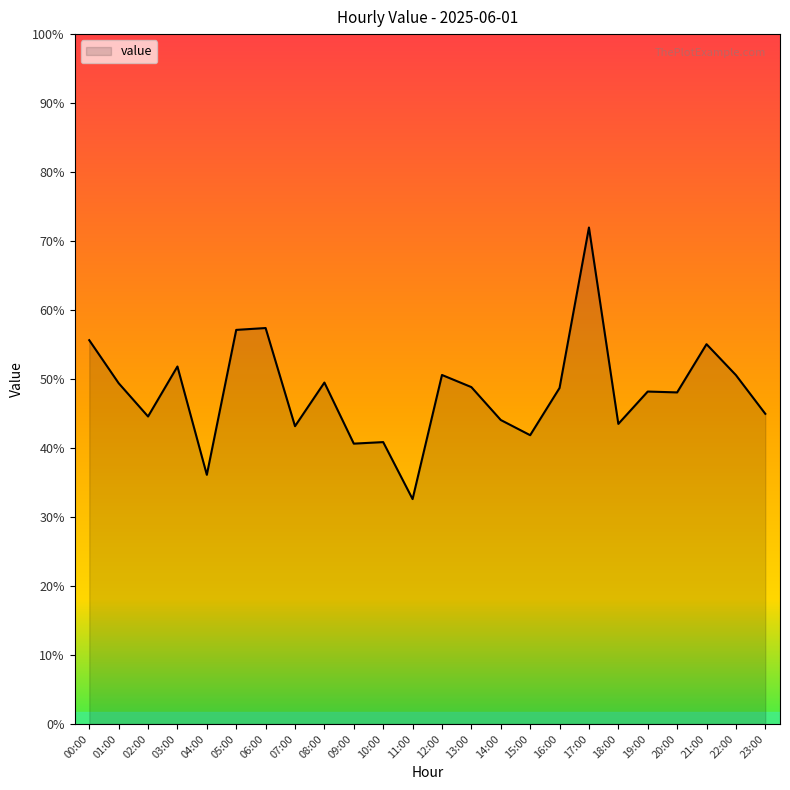

Is this an area chart (filled region under the line)?

Yes